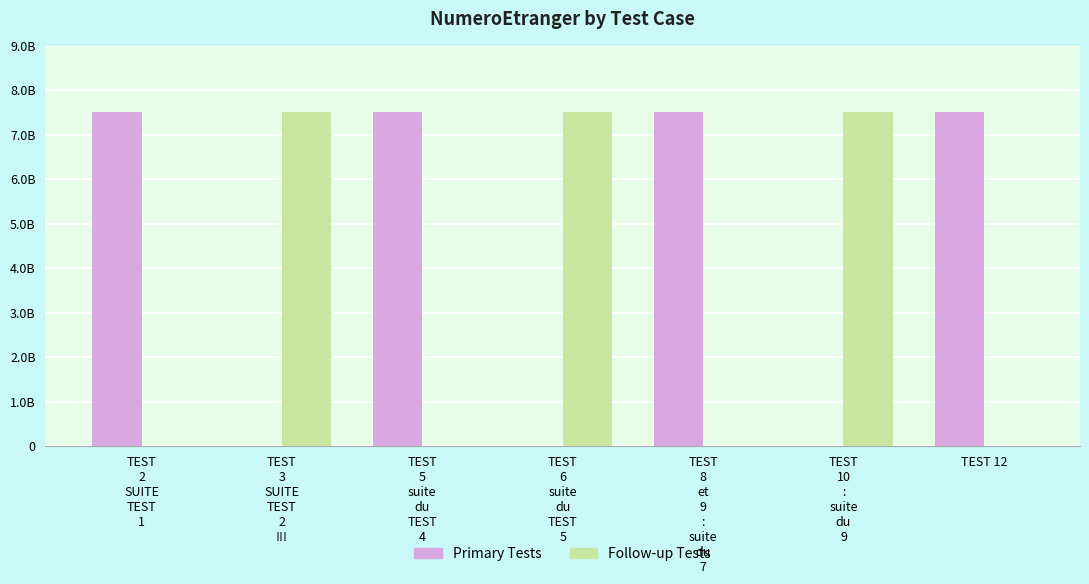

Are the bars horizontal?

No